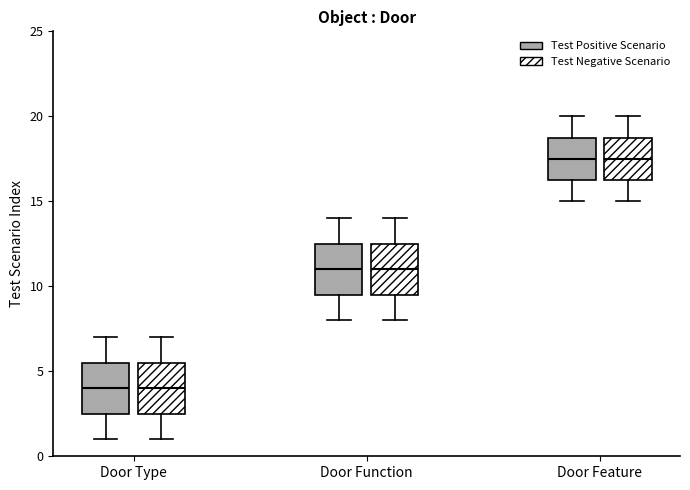

Where does the upper whisker of the box for Door Function (Test Positive Scenario) end on the y-axis? The values are not printed on the chart, so give them approximately, as read against the axis.

14.0